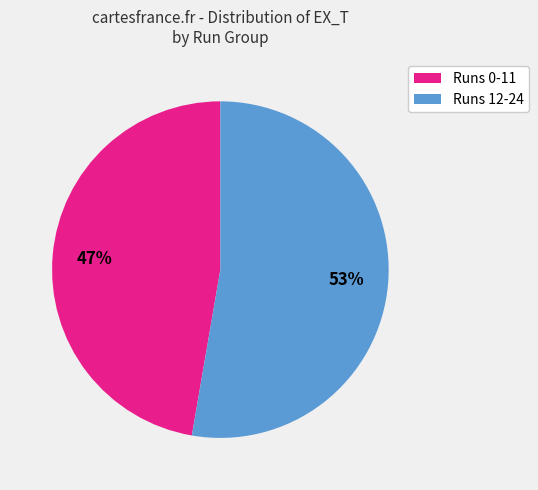

To the nearest percent, what portion does Runs 12-24 represent?

53%